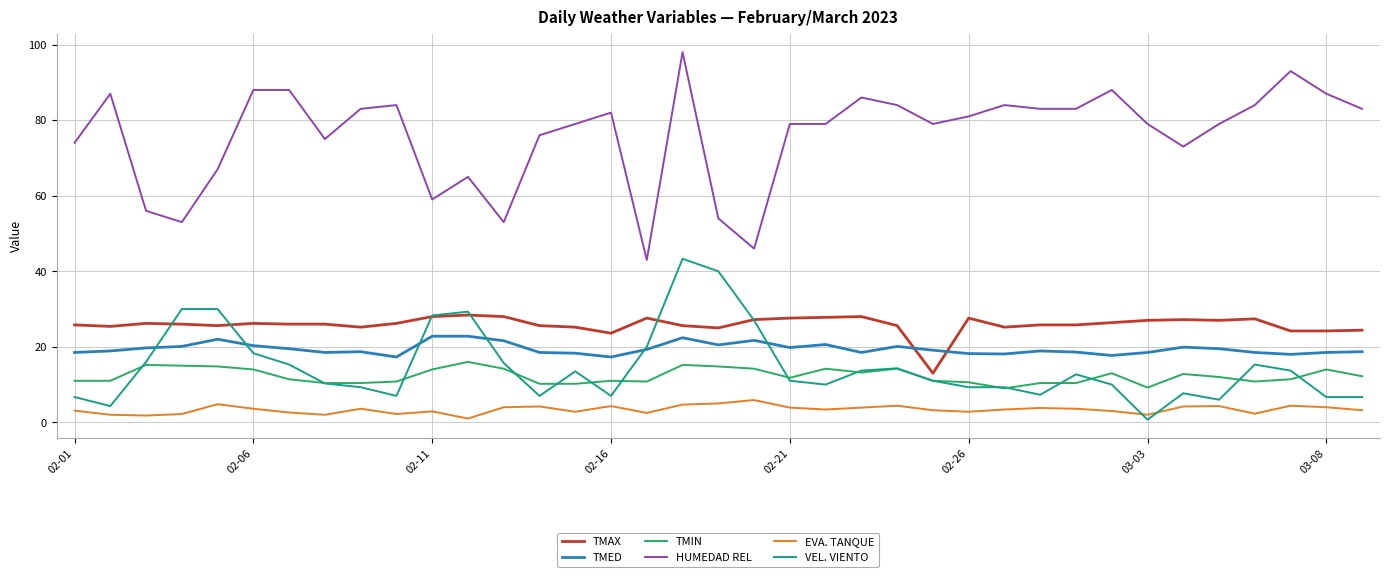

Which series has the widest spread of values?

HUMEDAD REL